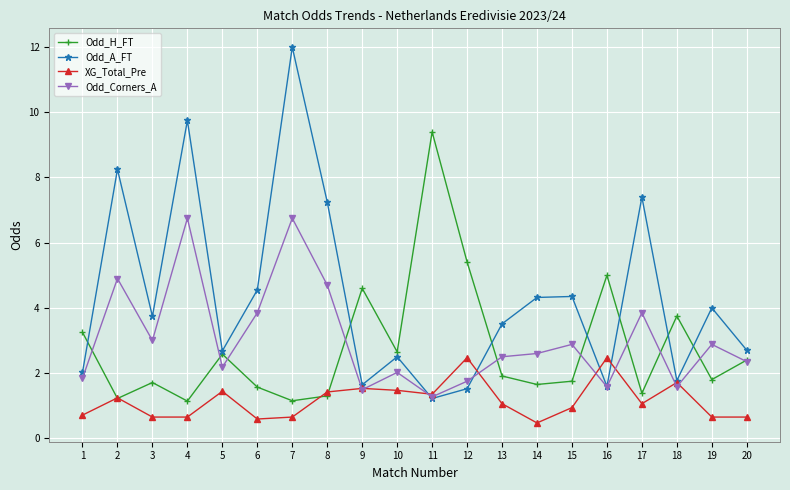

What value does the Odd_Corners_A series have at 18?

1.6